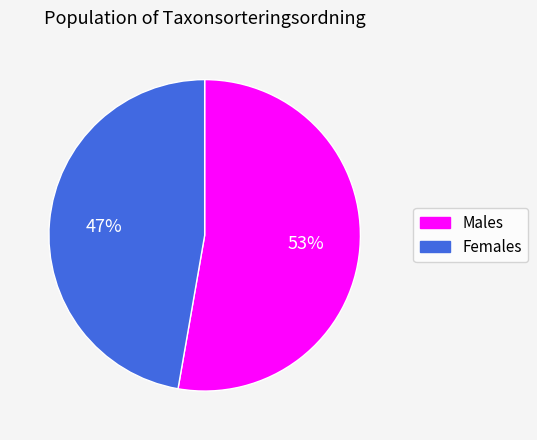

Is there any slice that represents more than half of the pie?

Yes